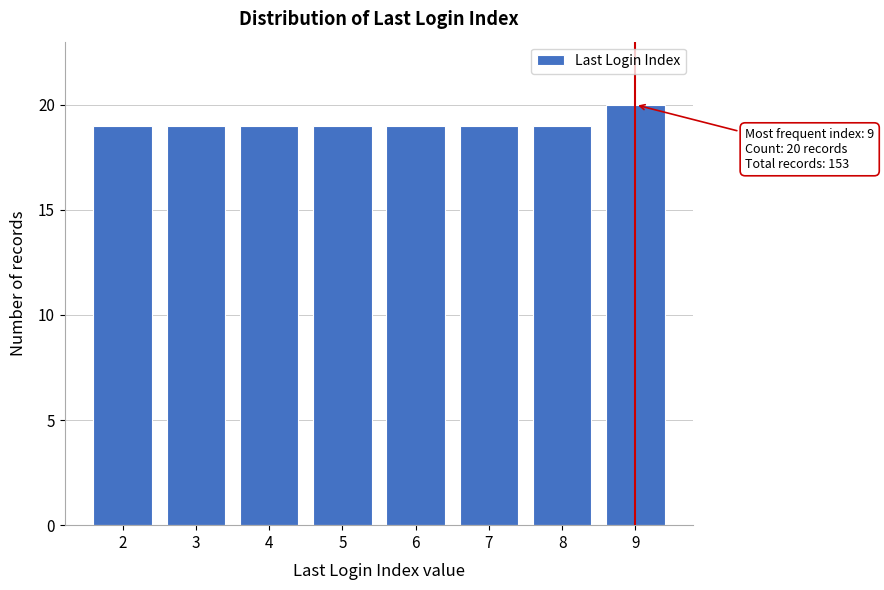

Reading left to right, list all the values displayed in this chart.

19	19	19	19	19	19	19	20